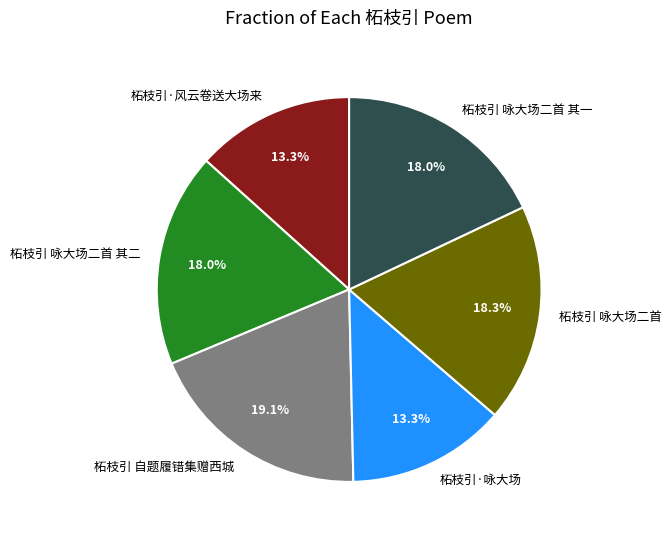

To the nearest percent, what is the difference between the largest and smallest slice percentages?

6%